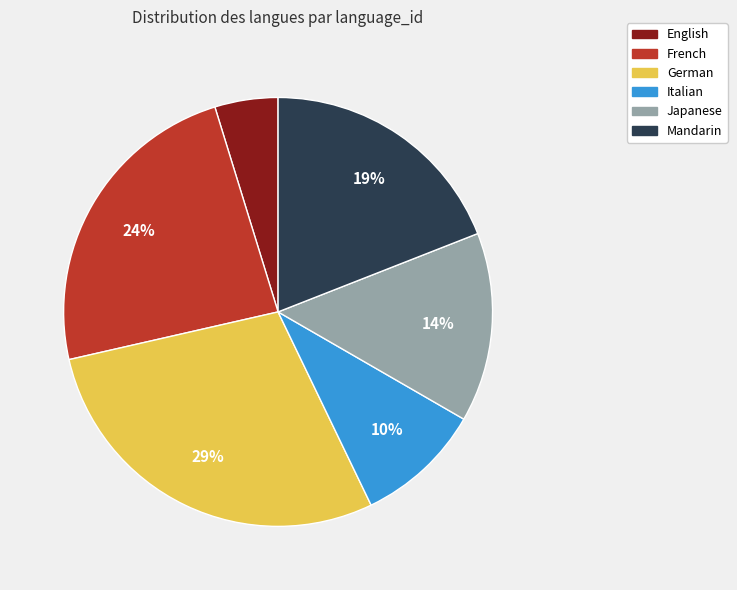

Do German and Mandarin together represent more than half of the pie?

No